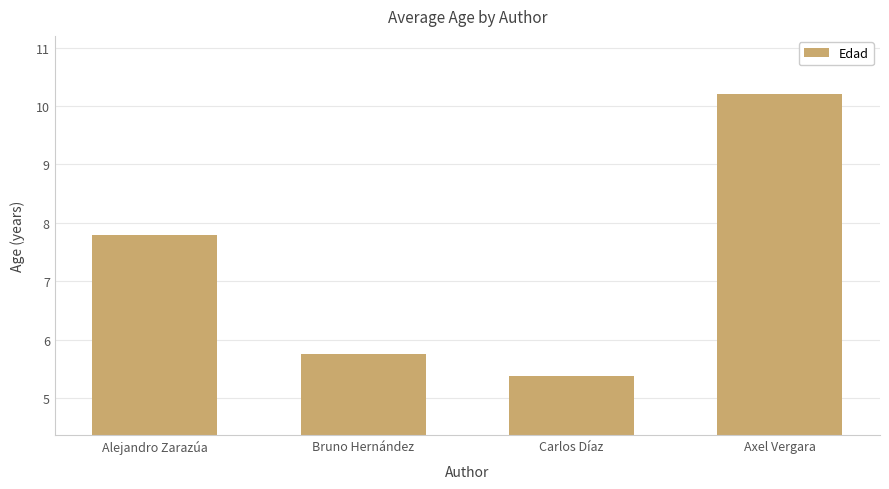

Reading left to right, extract all data points from this chart.

Alejandro Zarazúa=7.8	Bruno Hernández=5.8	Carlos Díaz=5.4	Axel Vergara=10.2